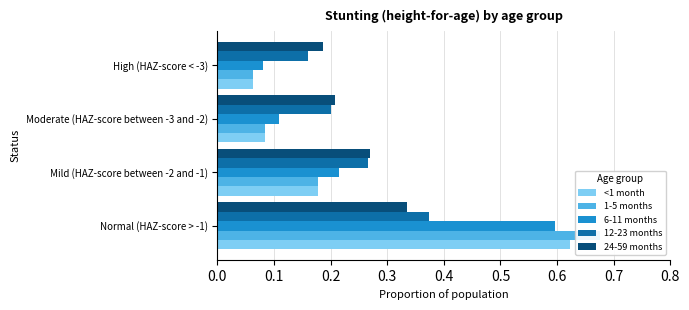

What is the highest value of the <1 month series?

0.6